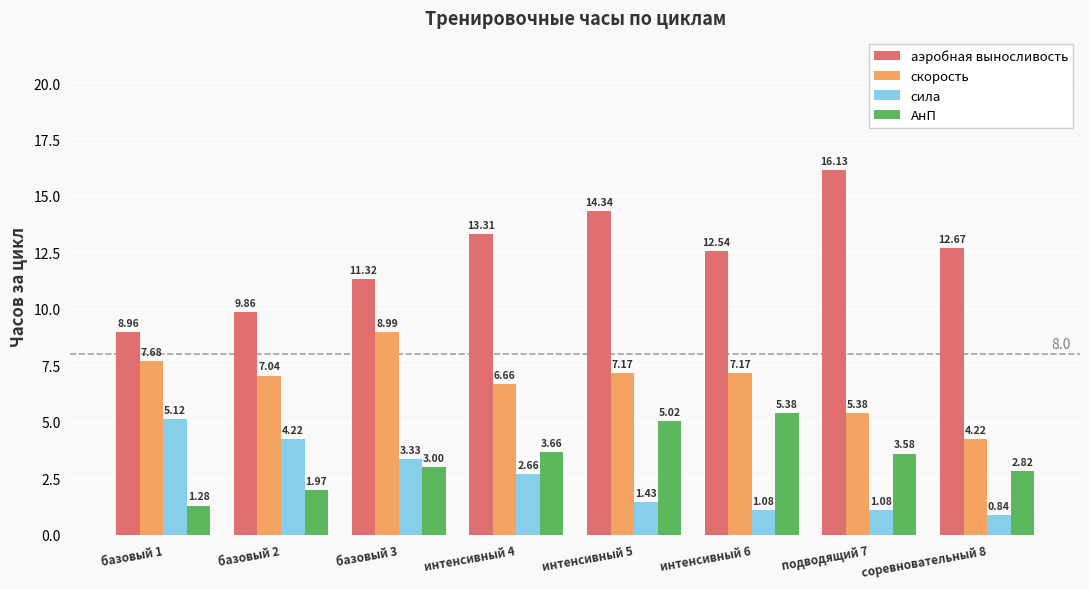

At which category does the chart reach its minimum across all series?

соревновательный 8